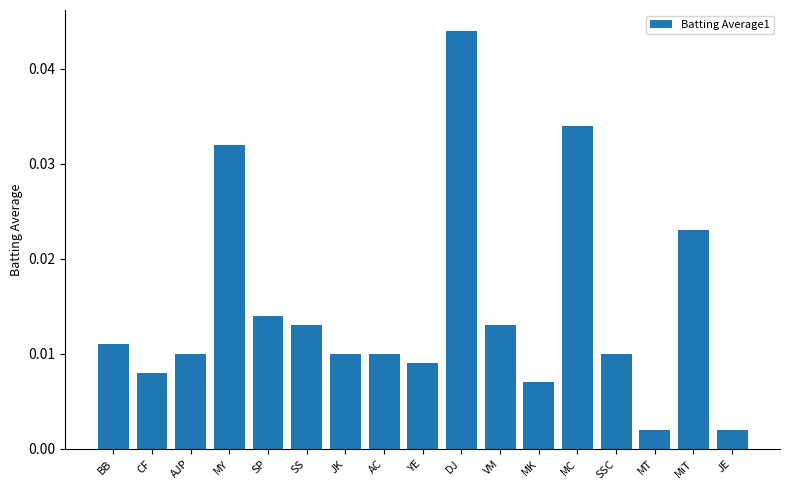

Between BB and JE, which is larger?

BB